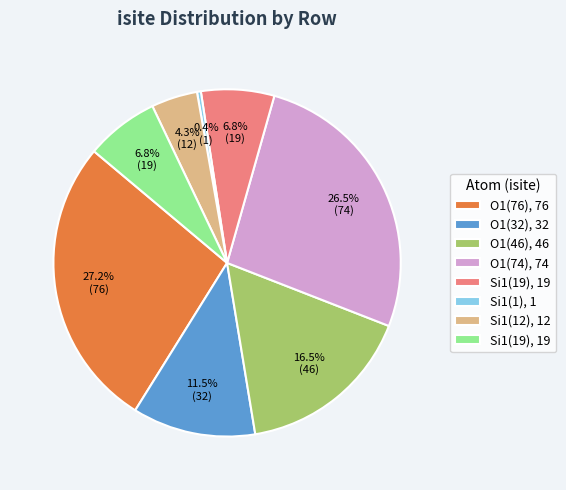

Is there a majority slice in this chart?

No